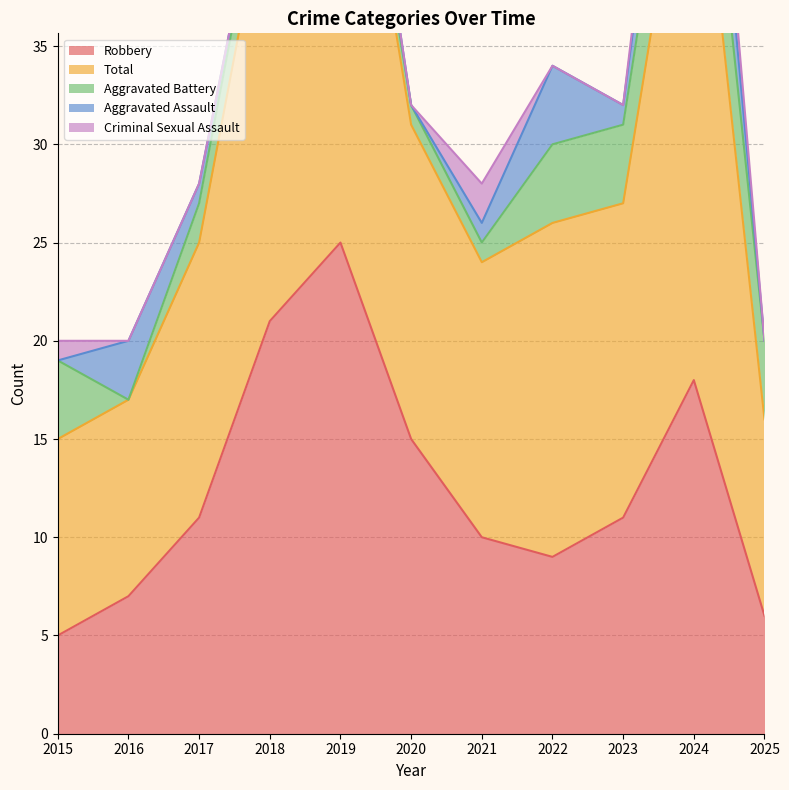

What is the difference between the maximum and minimum values in the Total series?

21